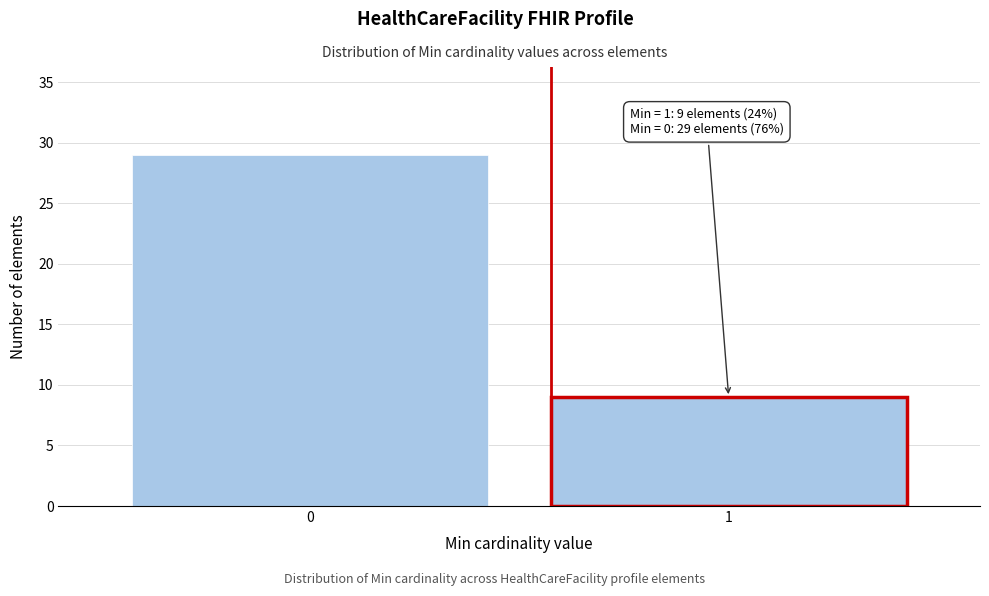

Reading left to right, list all the values displayed in this chart.

29	9